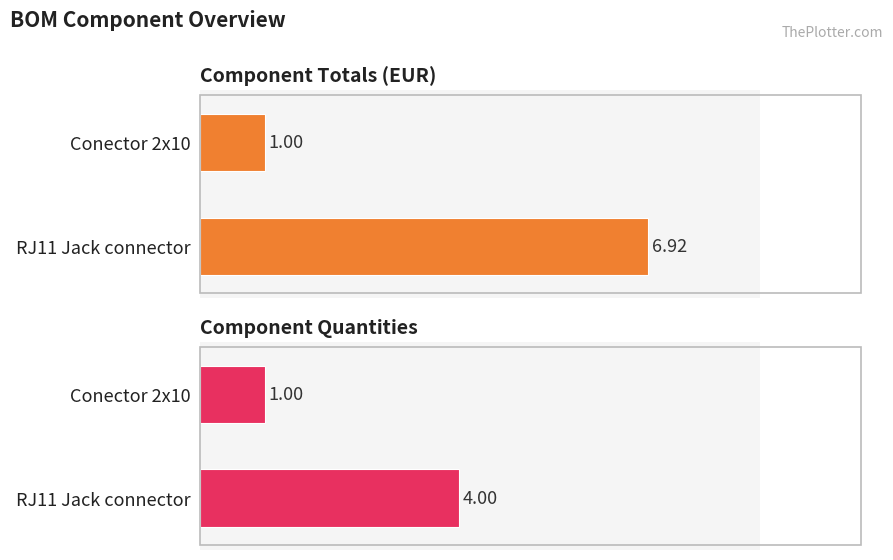

At which label does Quantity reach its minimum?

Conector 2x10